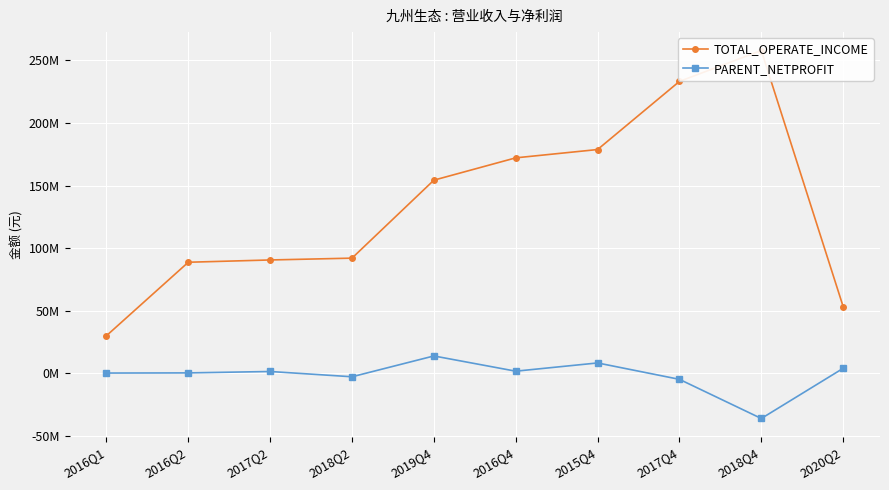

What is the sum of the PARENT_NETPROFIT values at 2015Q4 and 2016Q2?

8776929.9